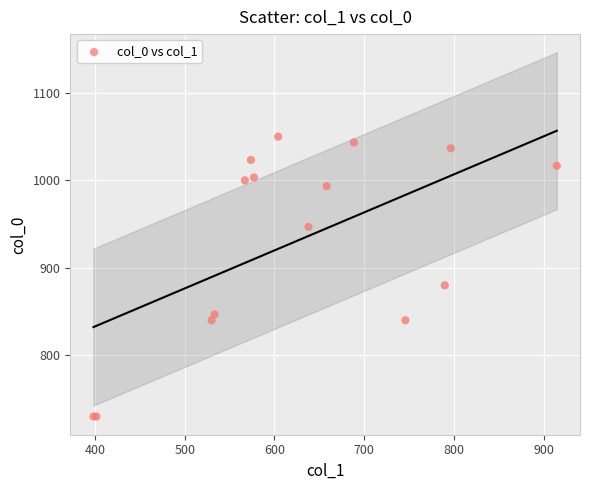

What Y value in the scatter plot is closest to 890?

880.0